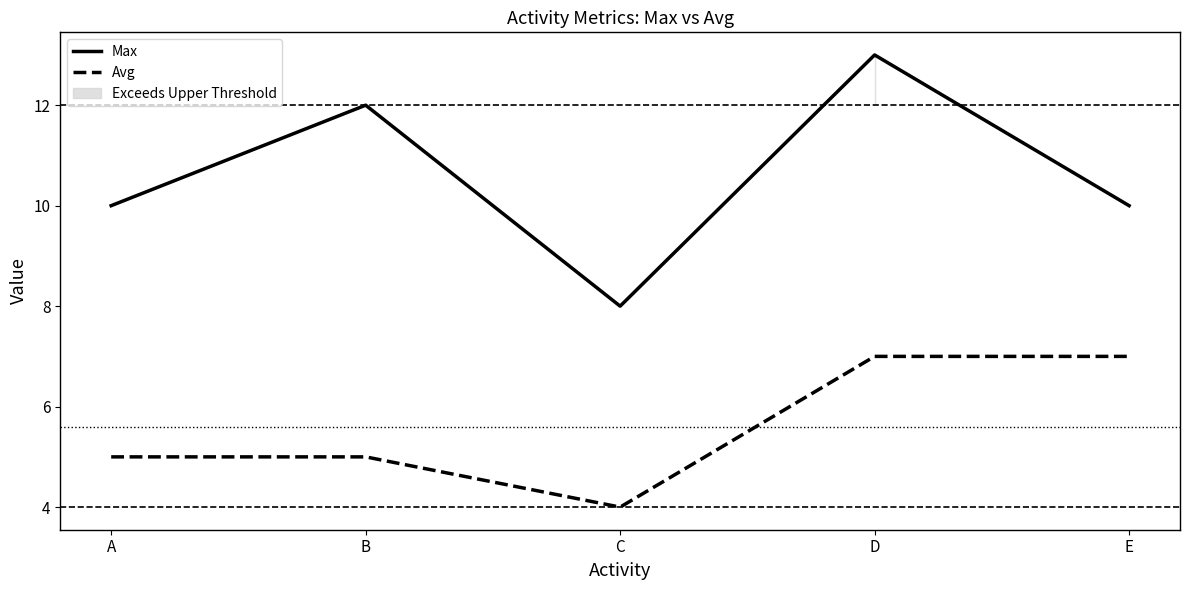

Where is Max nearest to the value 10?

A